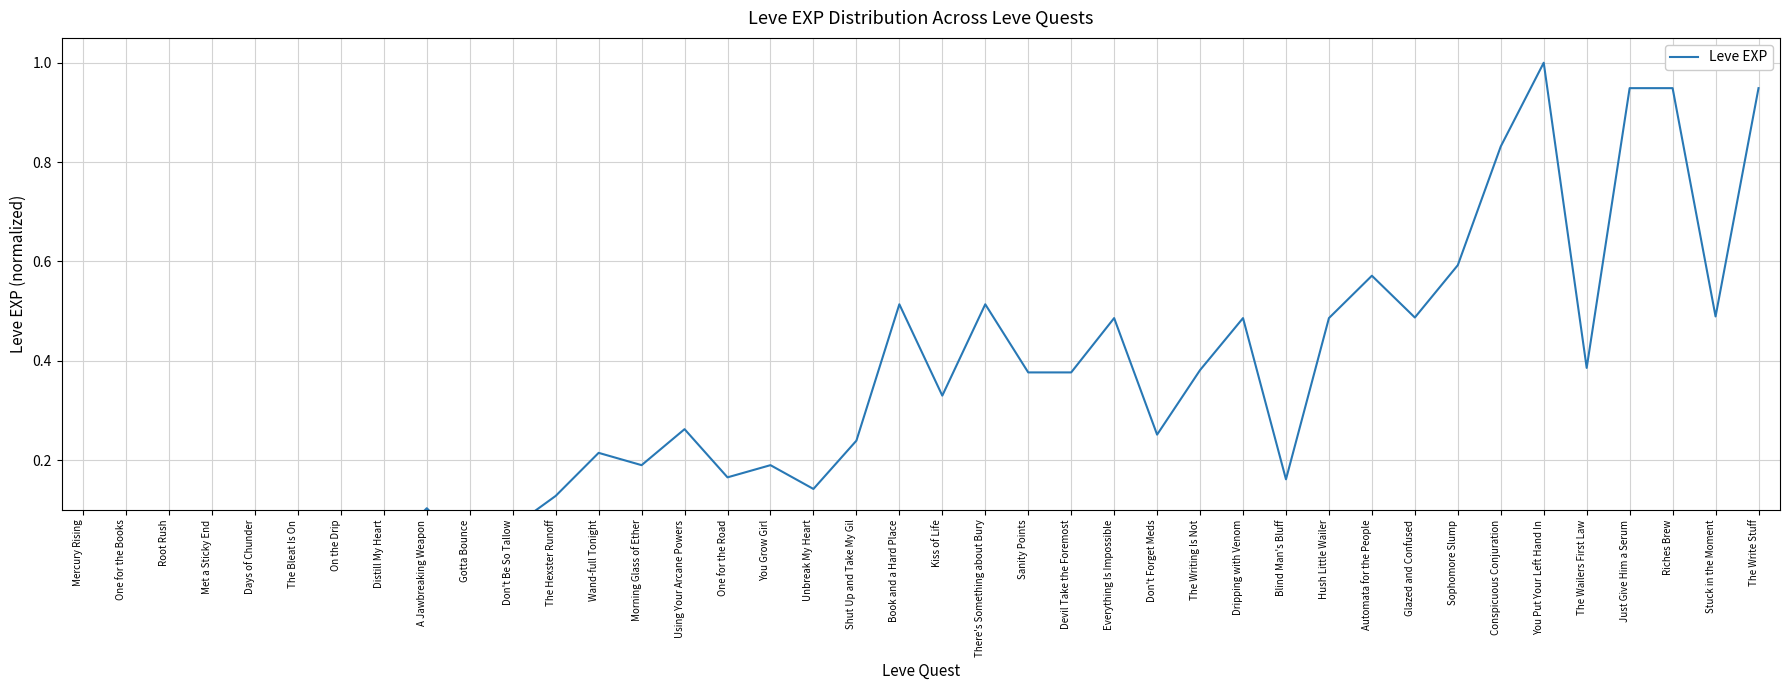

What is the difference between the values at One for the Books and Conspicuous Conjuration?

0.8